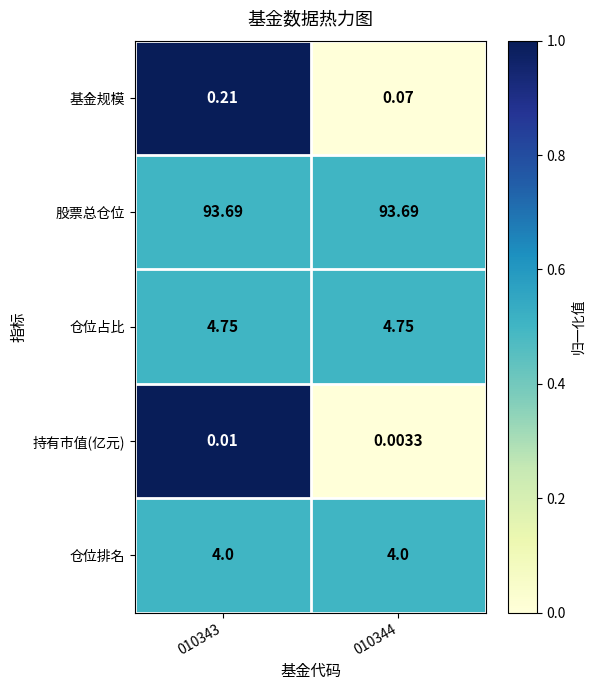

Rank the series at 010344 from highest to lowest value.

股票总仓位, 仓位占比, 仓位排名, 基金规模, 持有市值(亿元)